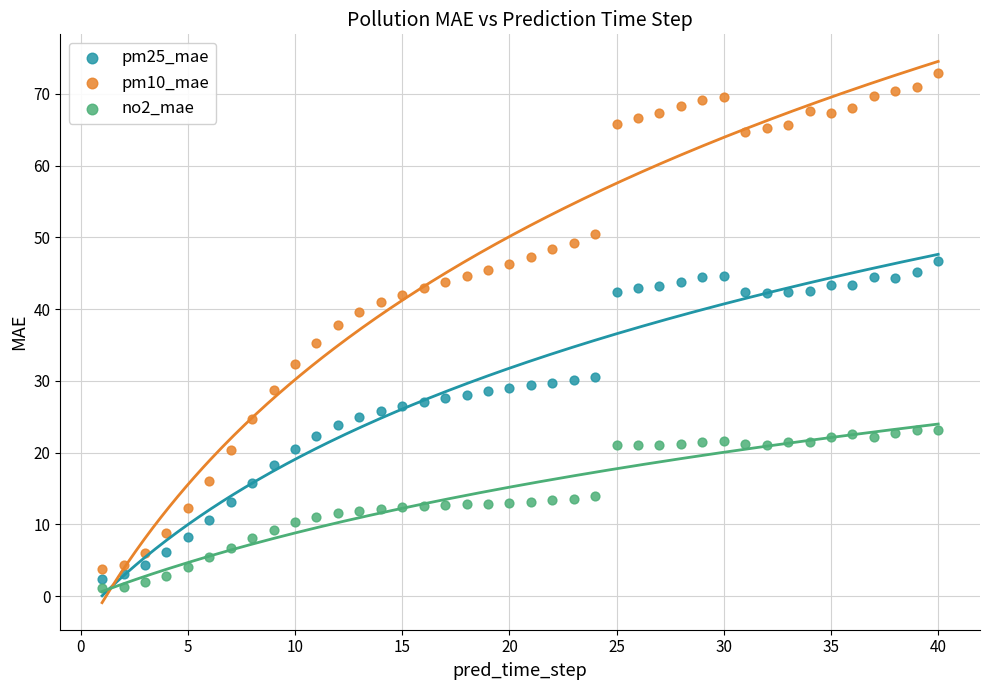

What is the X range (max minus min) for the scatter plot?

39.0